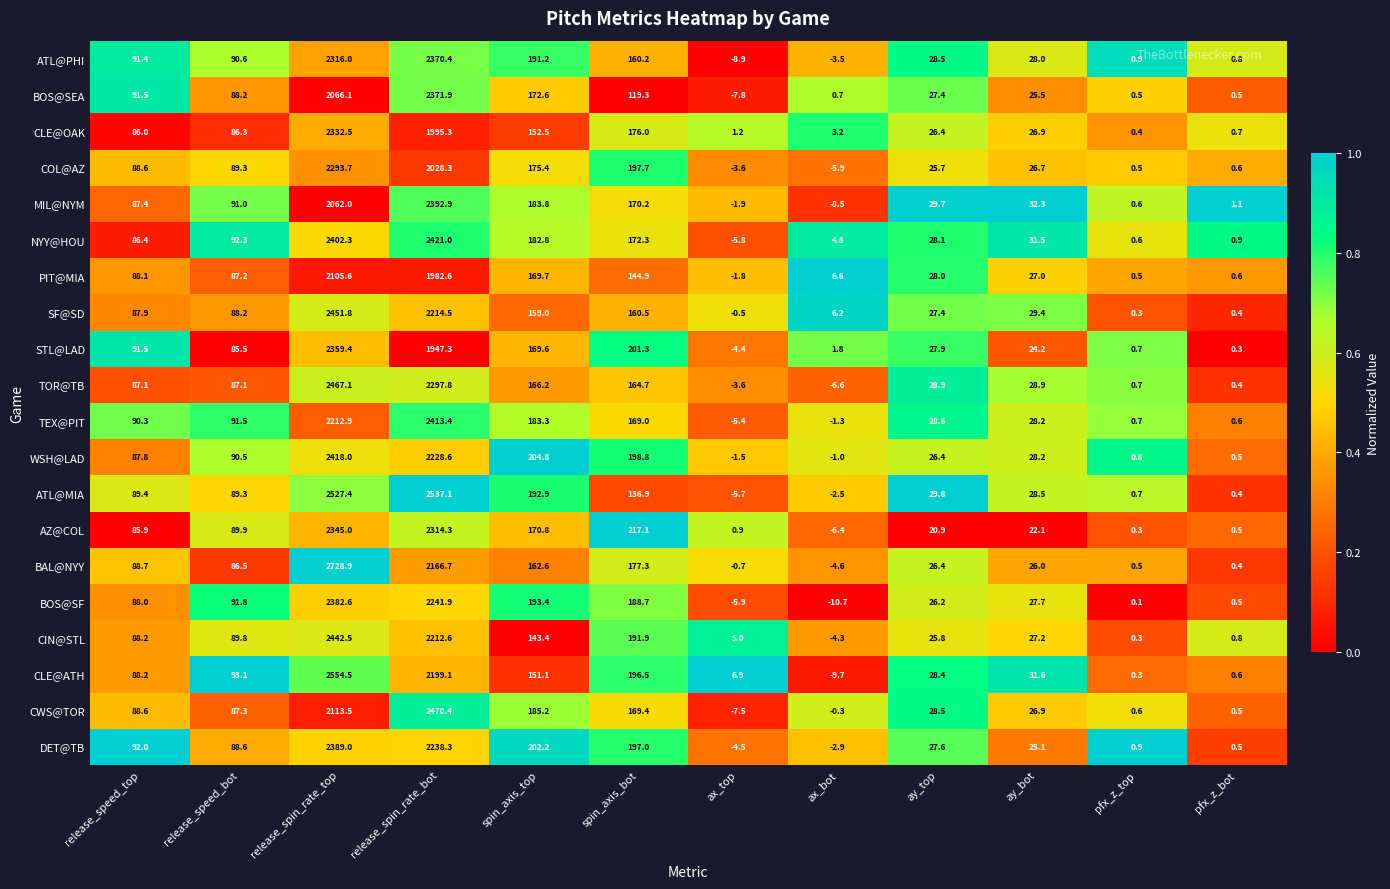

What is the difference between the highest and lowest values at ax_bot?

17.3